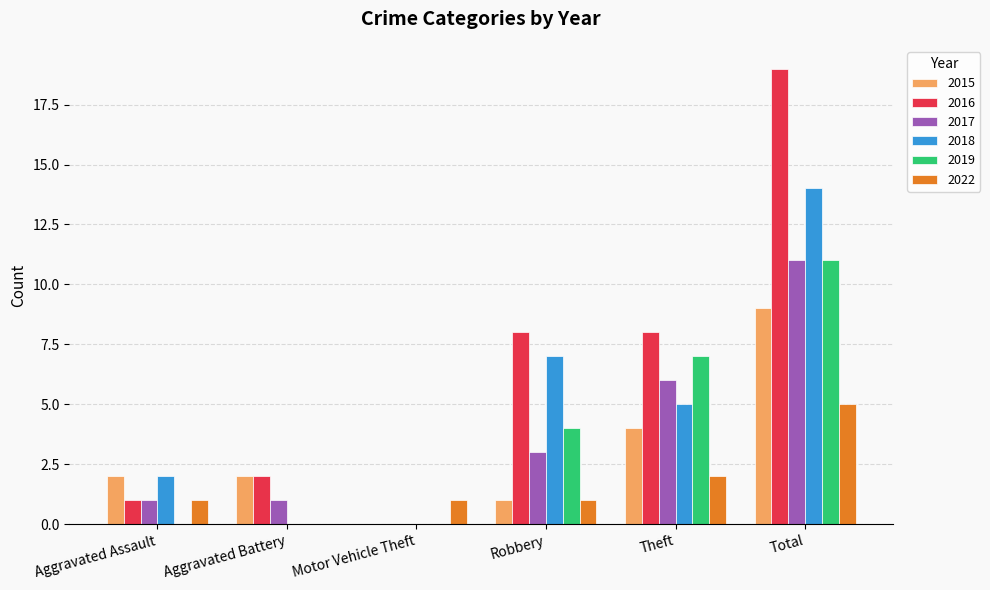

The 2015 series shows 9 at Total. True or false?

True